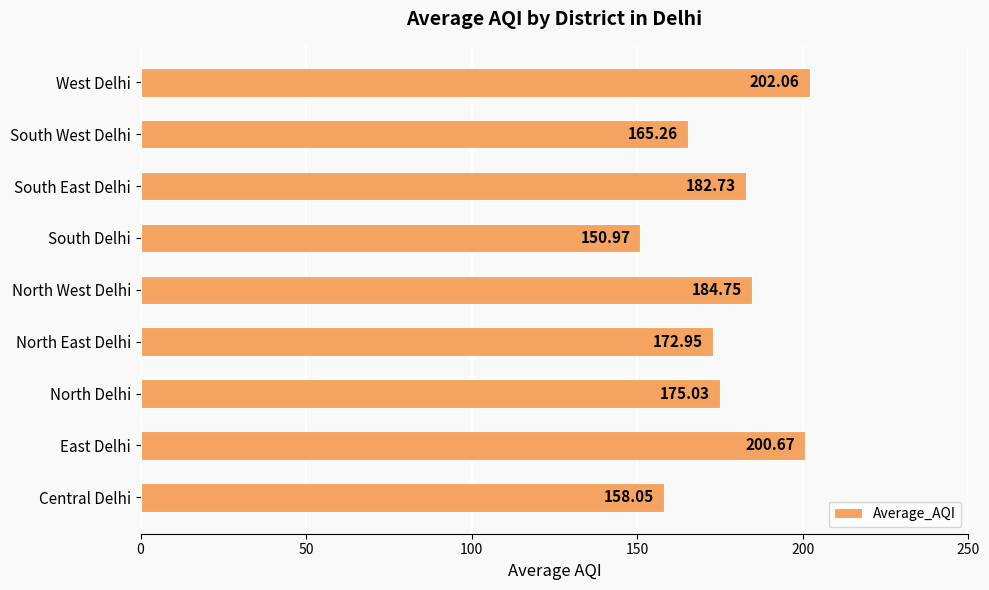

List the labels in order of value, largest first.

West Delhi, East Delhi, North West Delhi, South East Delhi, North Delhi, North East Delhi, South West Delhi, Central Delhi, South Delhi